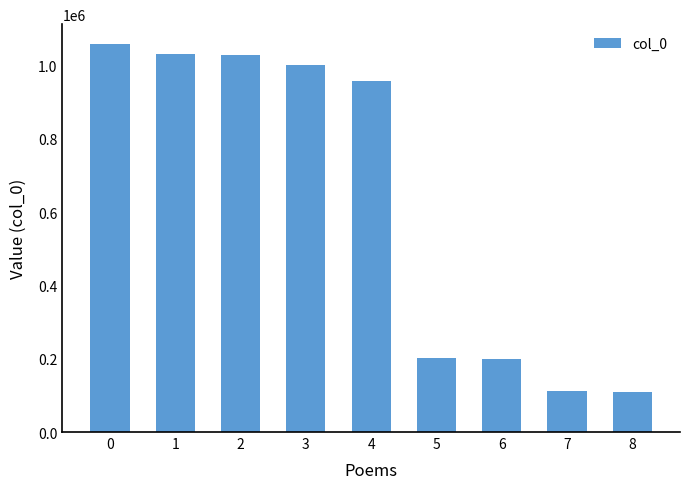

Is it true that the value at 7 is 183154?

False